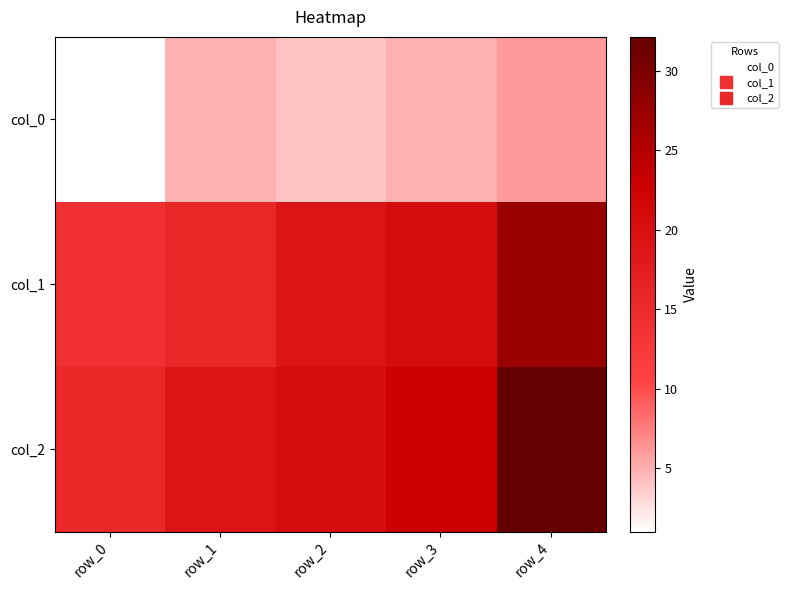

What is the spread (max minus min) of values at row_4?

26.1